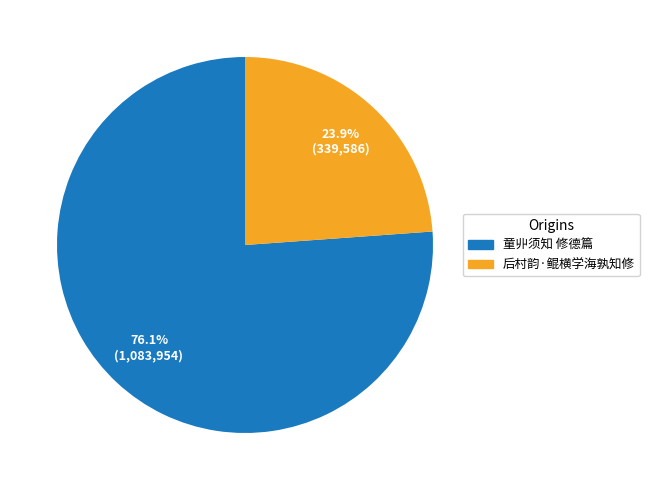

Is it true that 童丱须知 修德篇 is 91% of the pie?

False